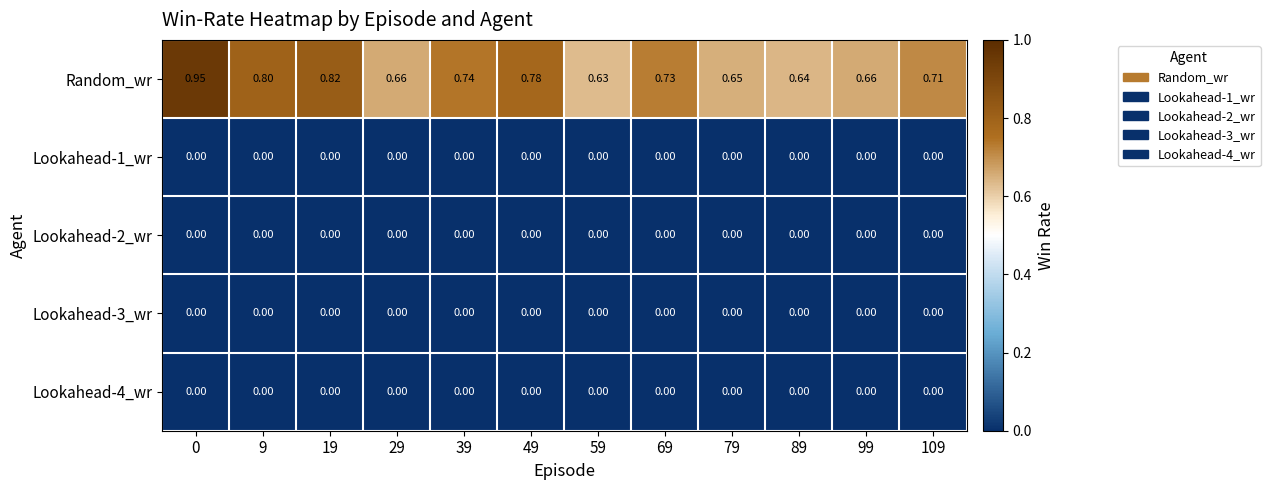

Is the value of Random_wr at 49 greater than the value of Lookahead-4_wr at 79?

Yes